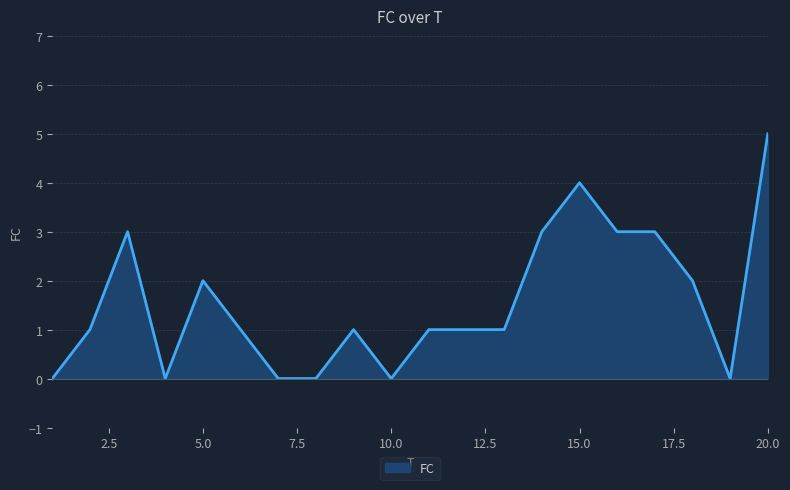

What is the difference between the maximum and minimum values?

5